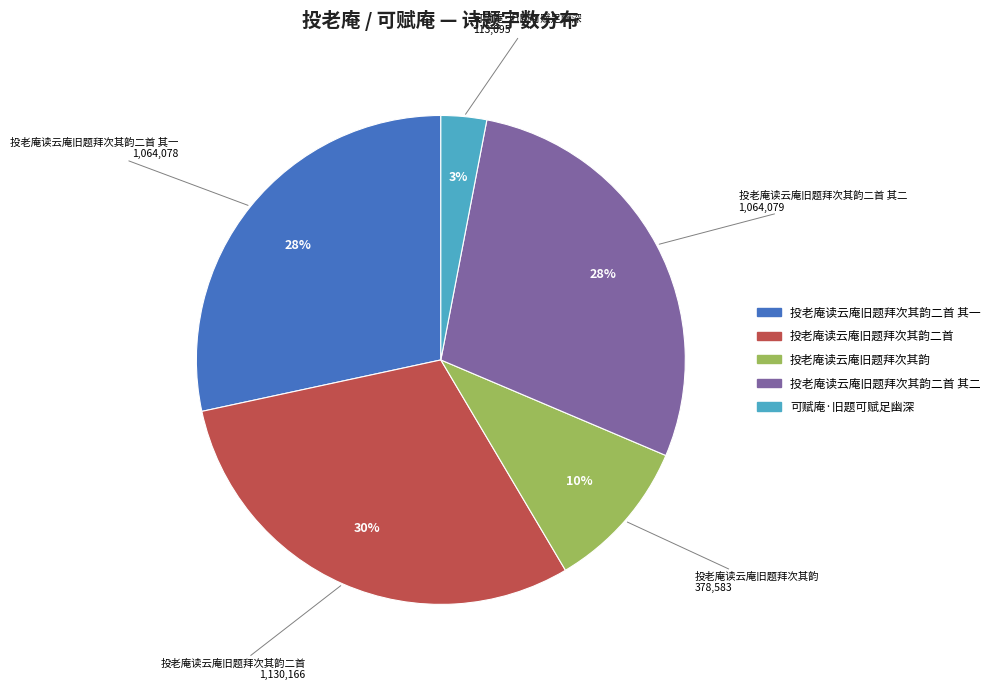

Does any single category account for the majority?

No